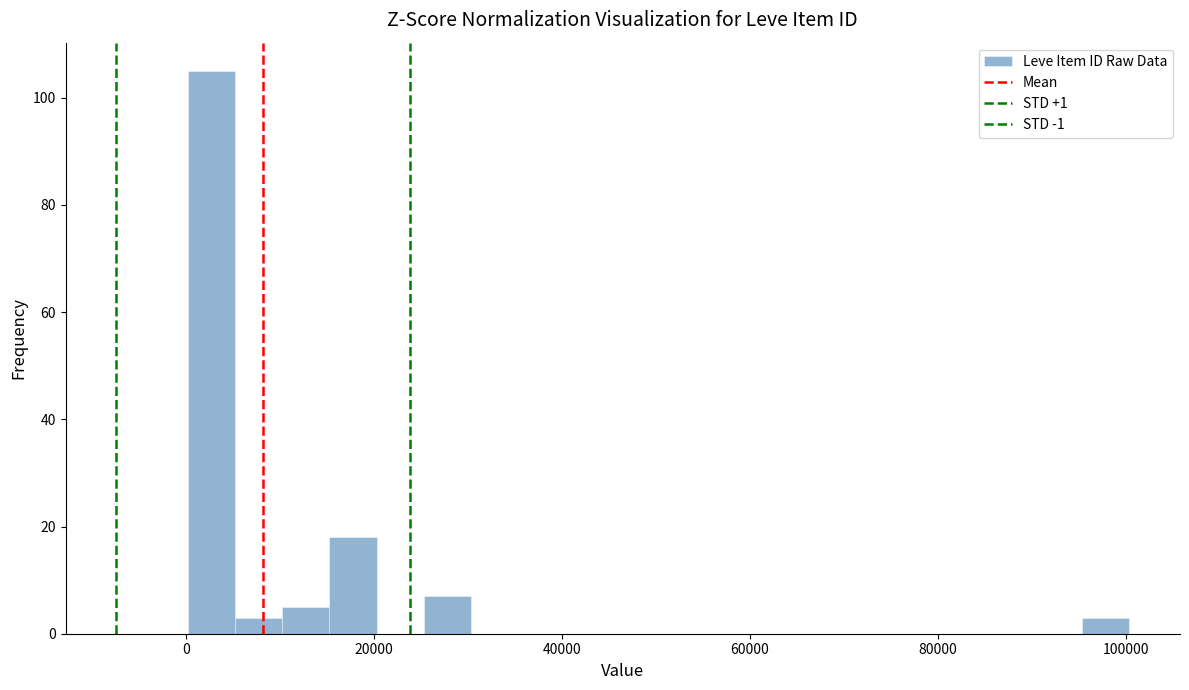

Around what value on the x-axis is the tallest bar? Give the approximate position of its centre, as read against the axis.

2000